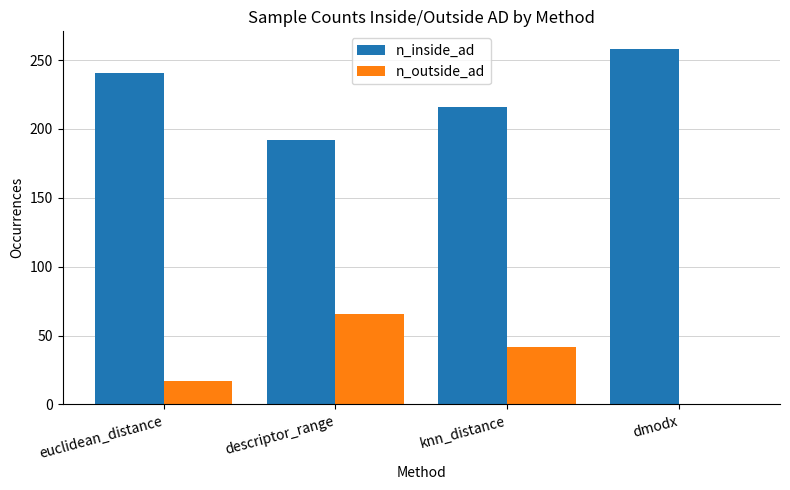

Where is n_outside_ad nearest to the value 33?

knn_distance